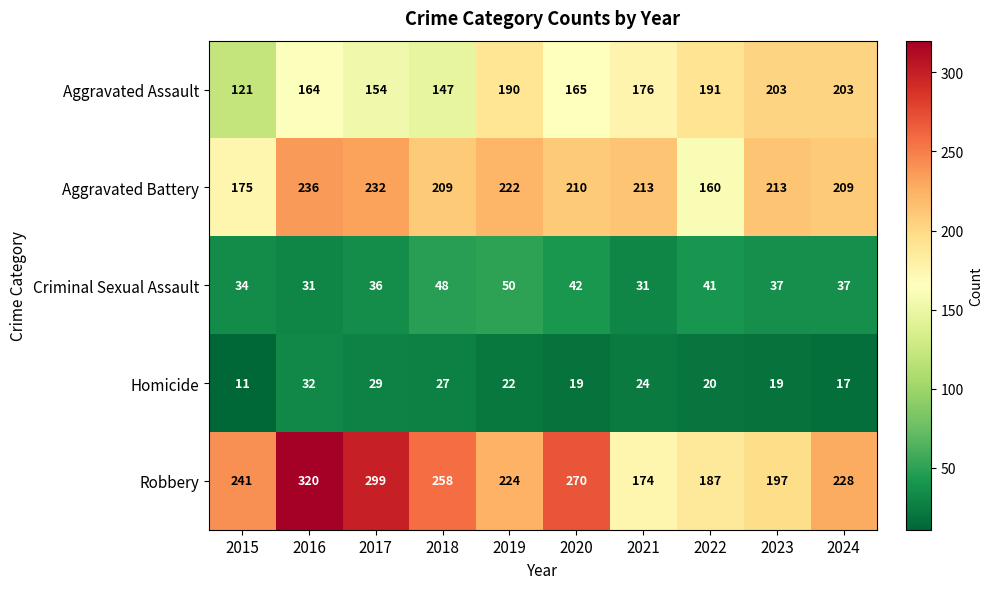

The Homicide series shows 50 at 2016. True or false?

False